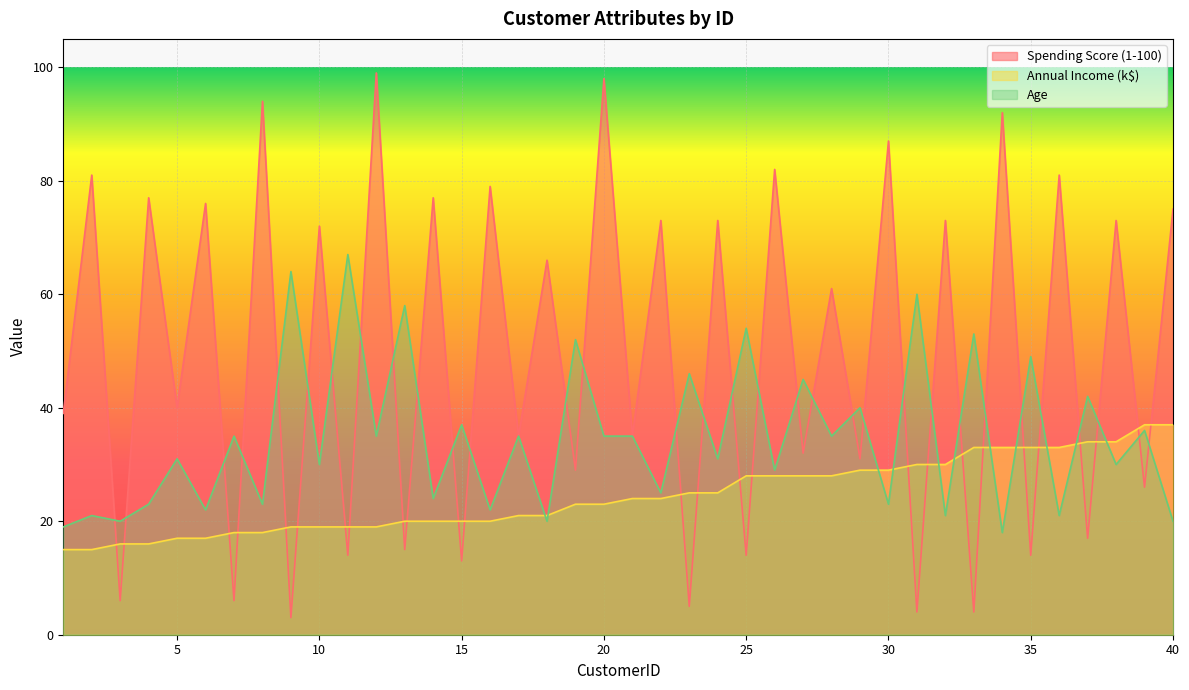

True or false: Age has a value of 72 at 19.

False